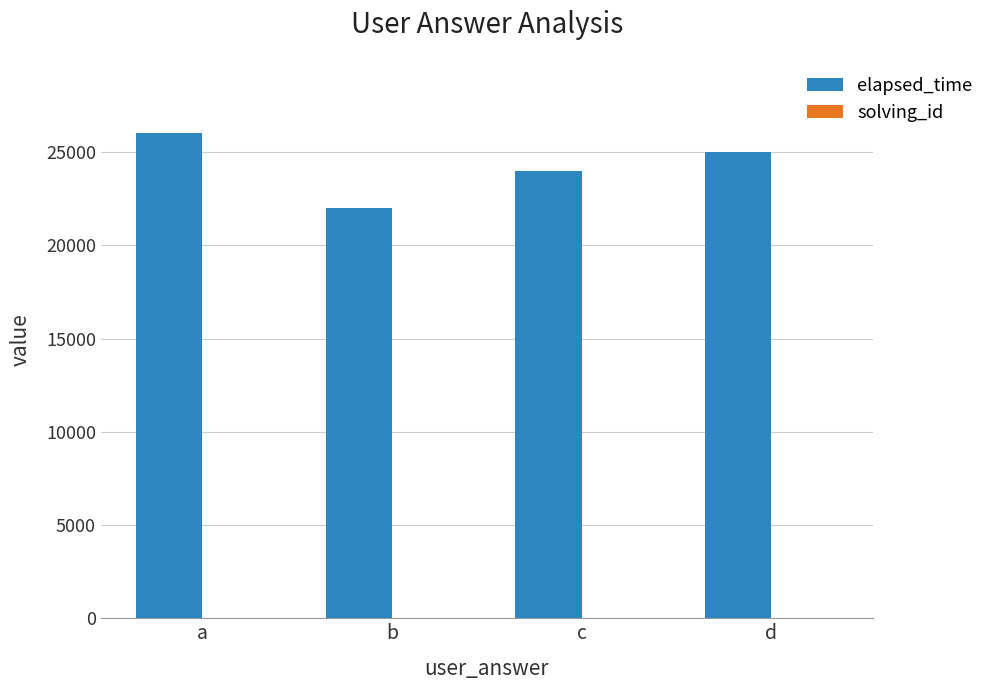

What is the sum of all elapsed_time values?

97000